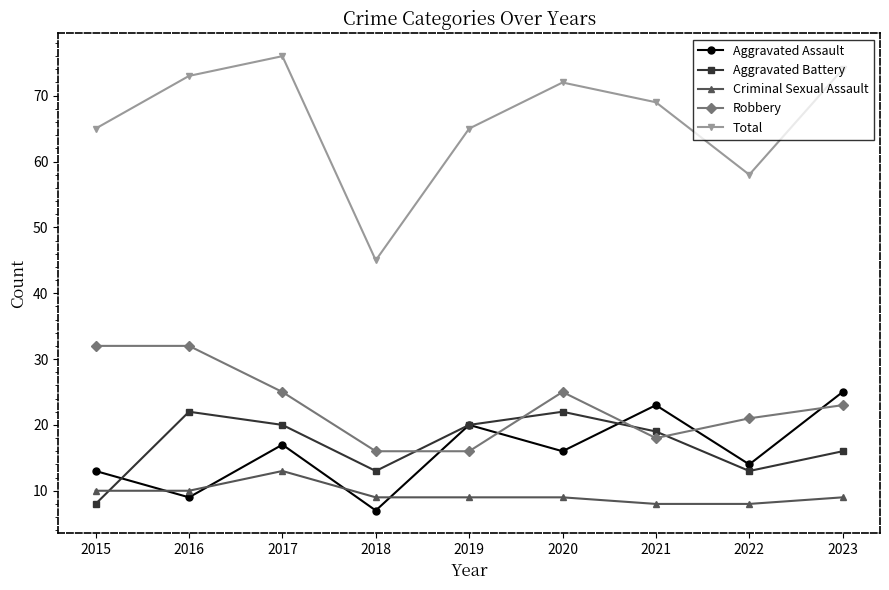

At which category is the sum across all series the highest?

2017